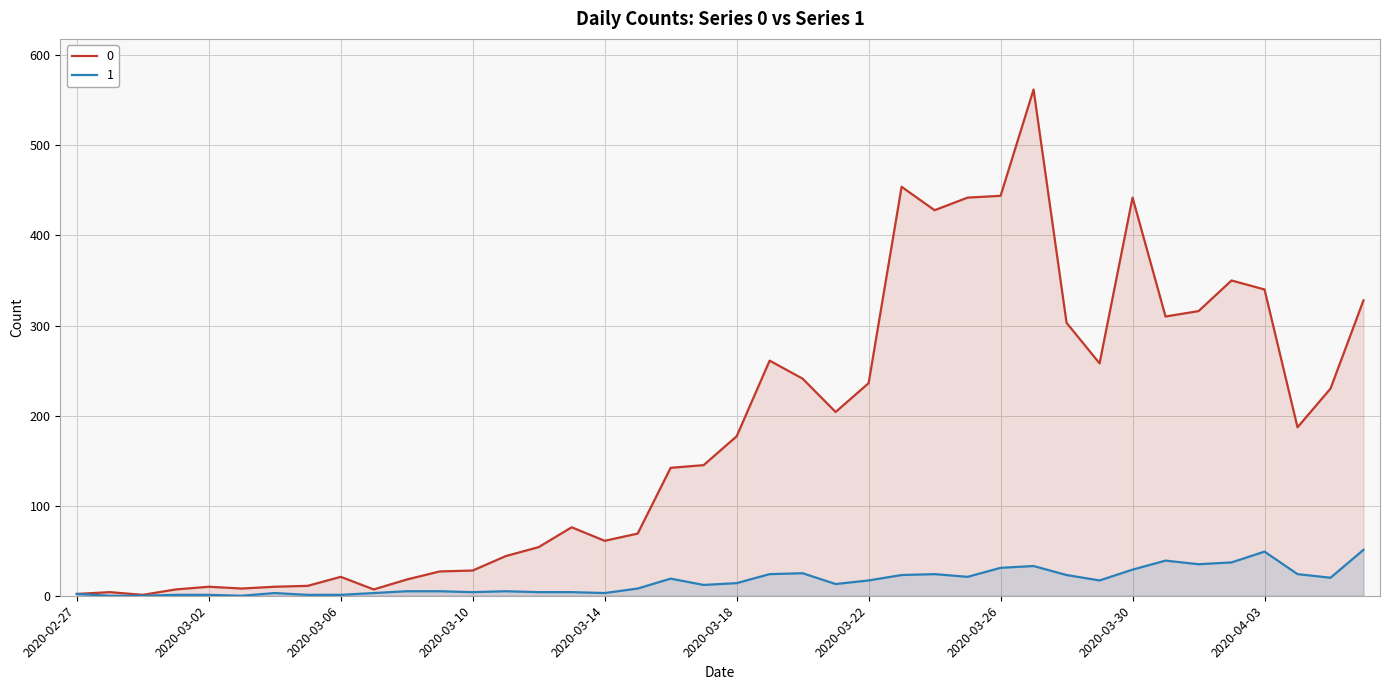

True or false: 1 and 0 intersect in this chart.

False